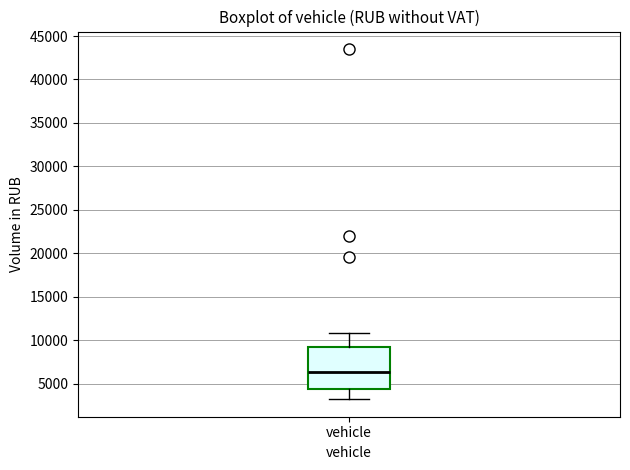

Where does the lower whisker of the box for vehicle end on the y-axis? The values are not printed on the chart, so give them approximately, as read against the axis.

3000